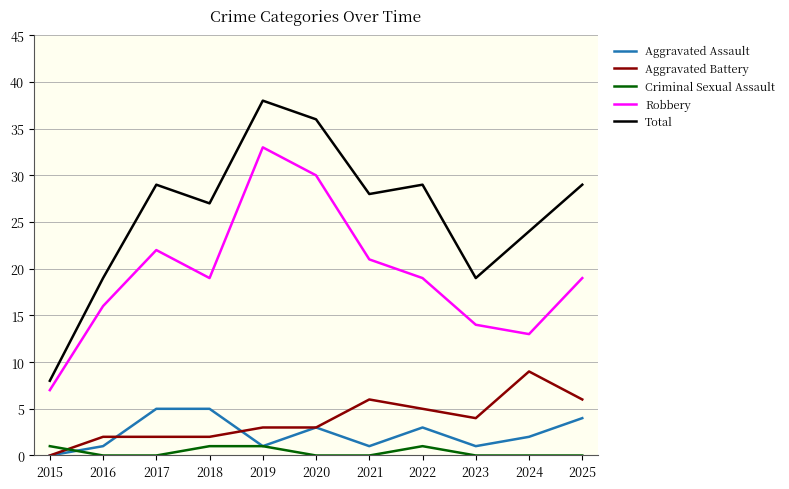

What is the spread (max minus min) of values at 2020?

36